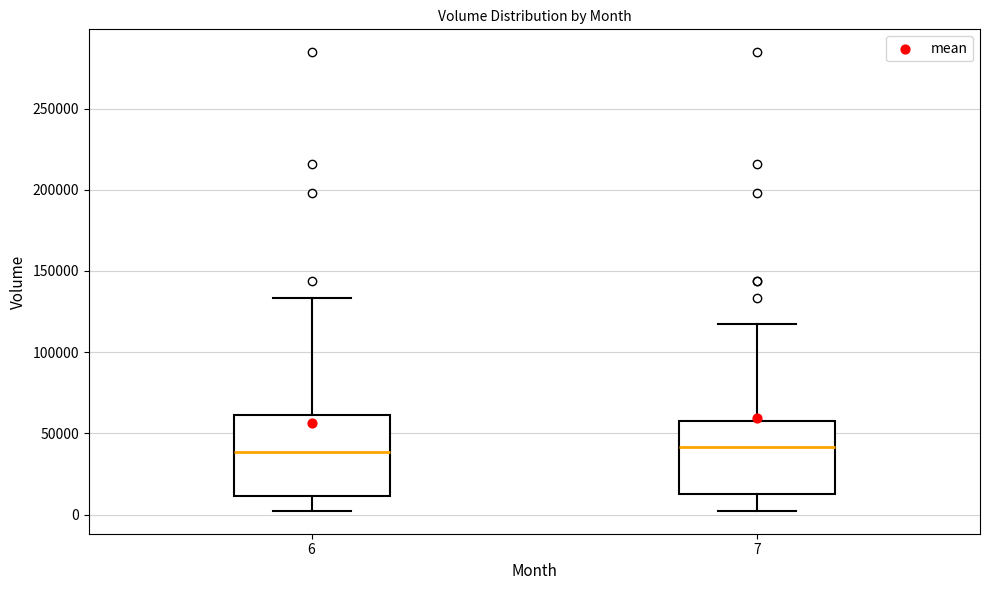

Where is the upper edge of the box at x = 7 on the y-axis? The values are not printed on the chart, so give them approximately, as read against the axis.

60000